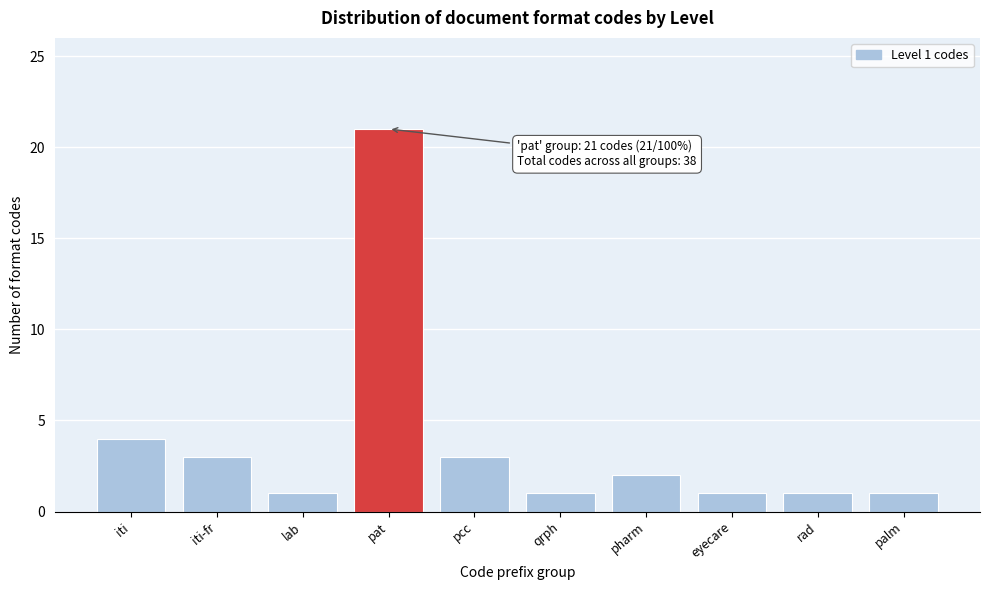

Reading right to left, transcribe all the data shown in this chart.

1	1	1	2	1	3	21	1	3	4